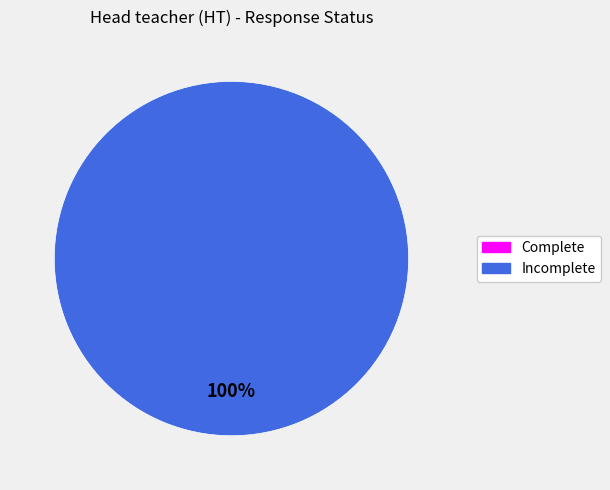

Does any single category account for the majority?

Yes